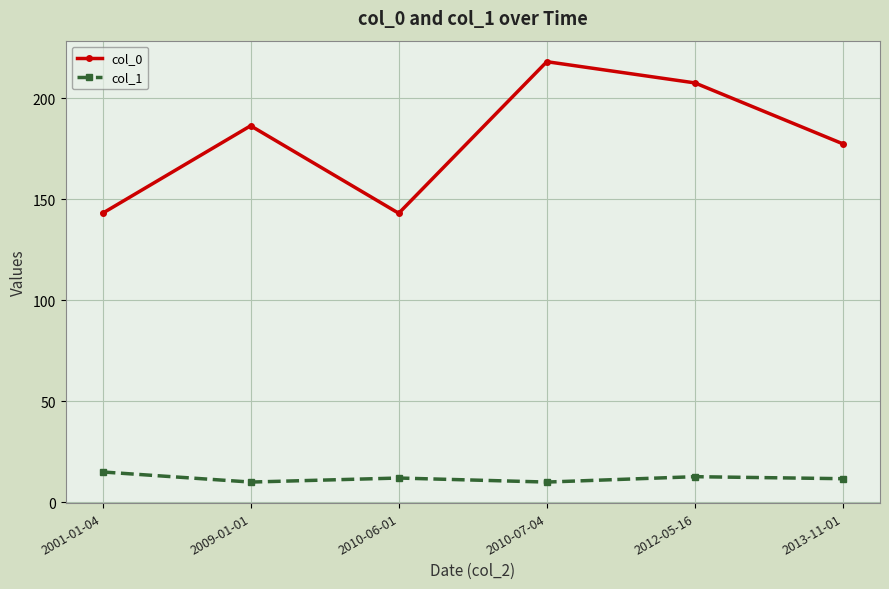

Rank the series by their maximum value, from highest to lowest.

col_0, col_1